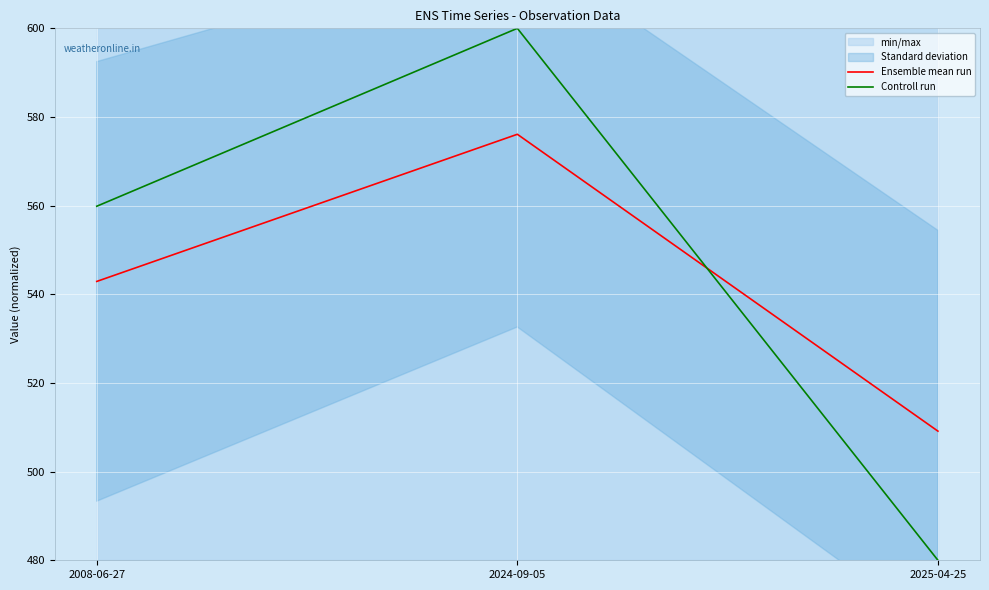

Reading right to left, extract all data points from this chart.

Ensemble mean run: 2025-04-25=509.1	2024-09-05=576.1	2008-06-27=542.9
Controll run: 2025-04-25=480.0	2024-09-05=600.0	2008-06-27=559.9